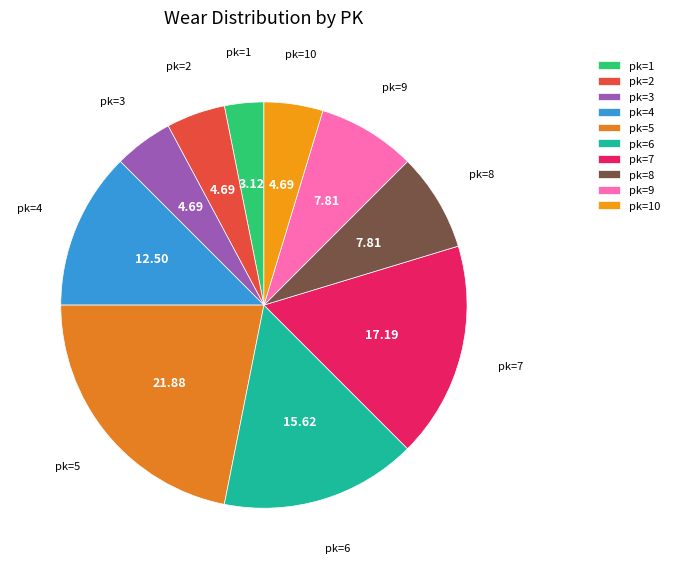

What is the smallest slice in the pie chart?

pk=1